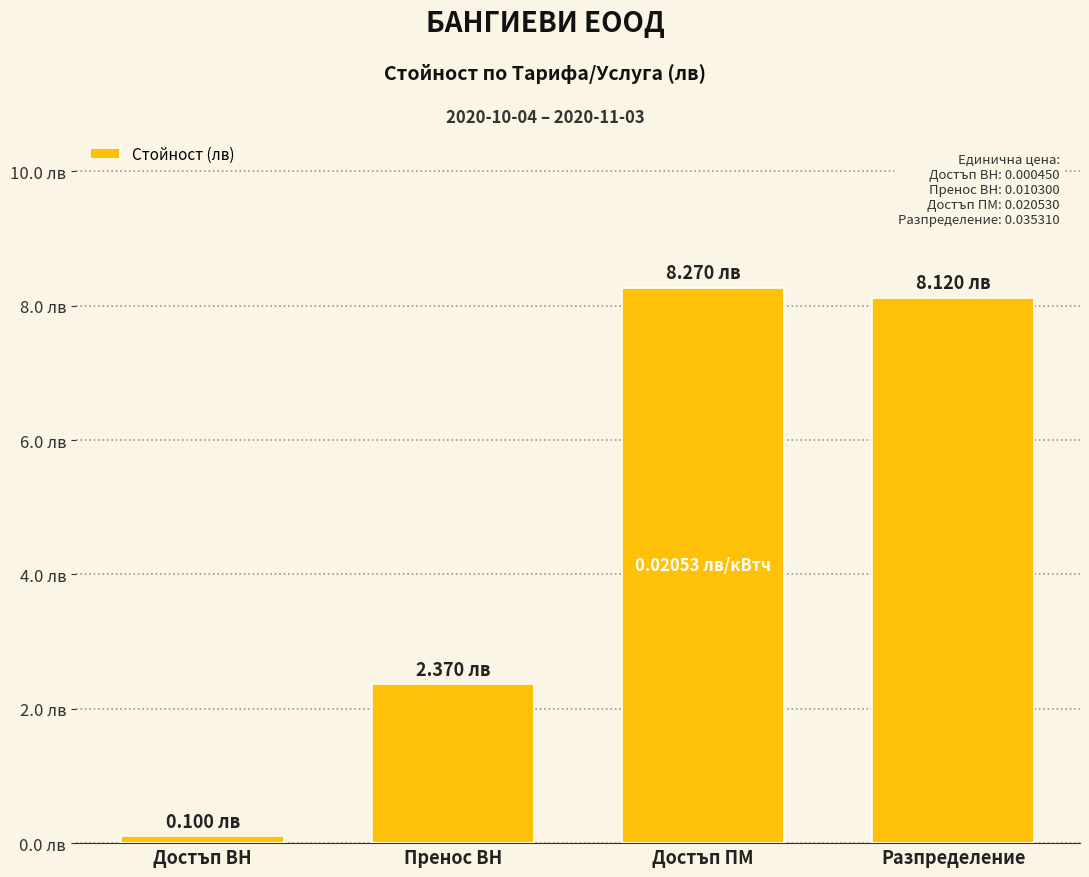

Where is the data nearest to the value 4?

Пренос ВН